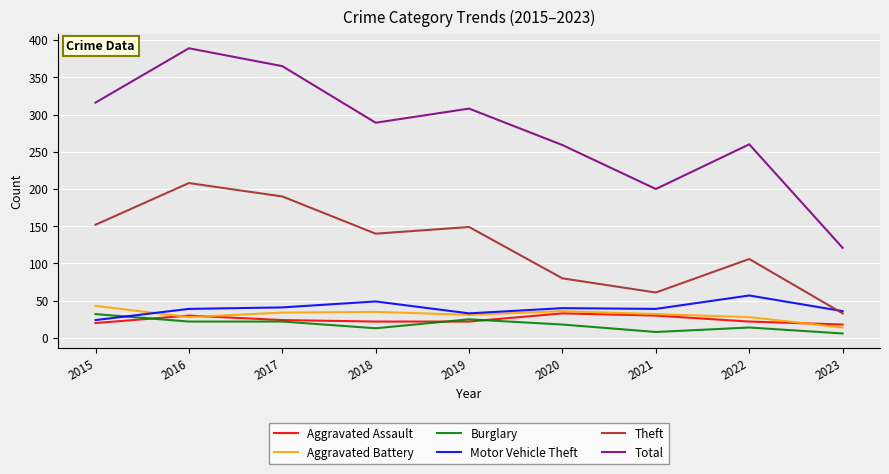

The Aggravated Assault series shows 22 at 2022. True or false?

True